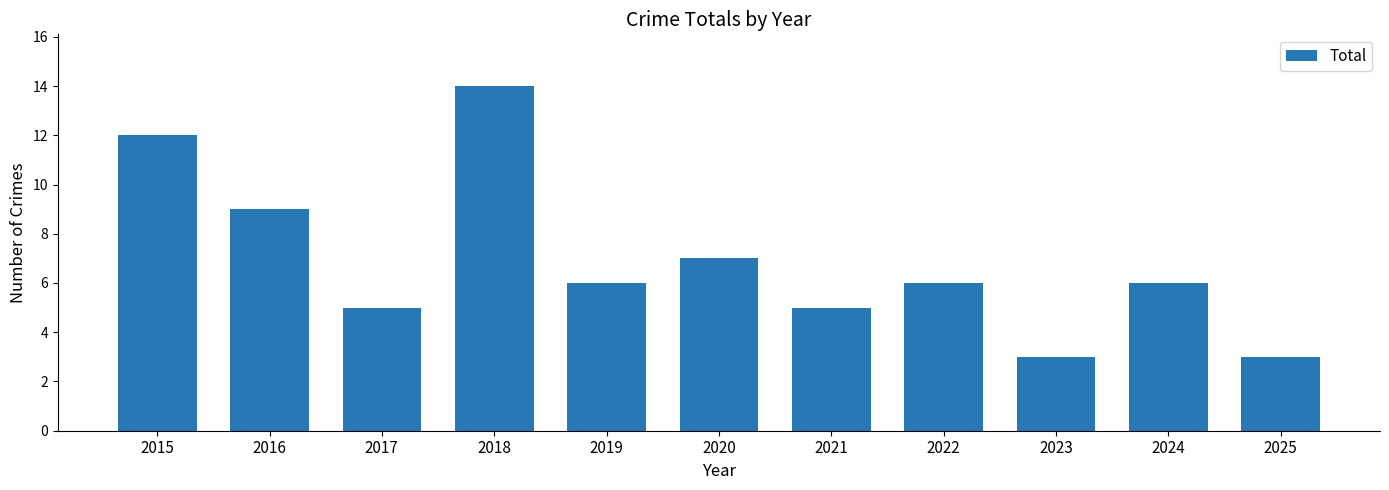

What is the greatest value displayed?

14